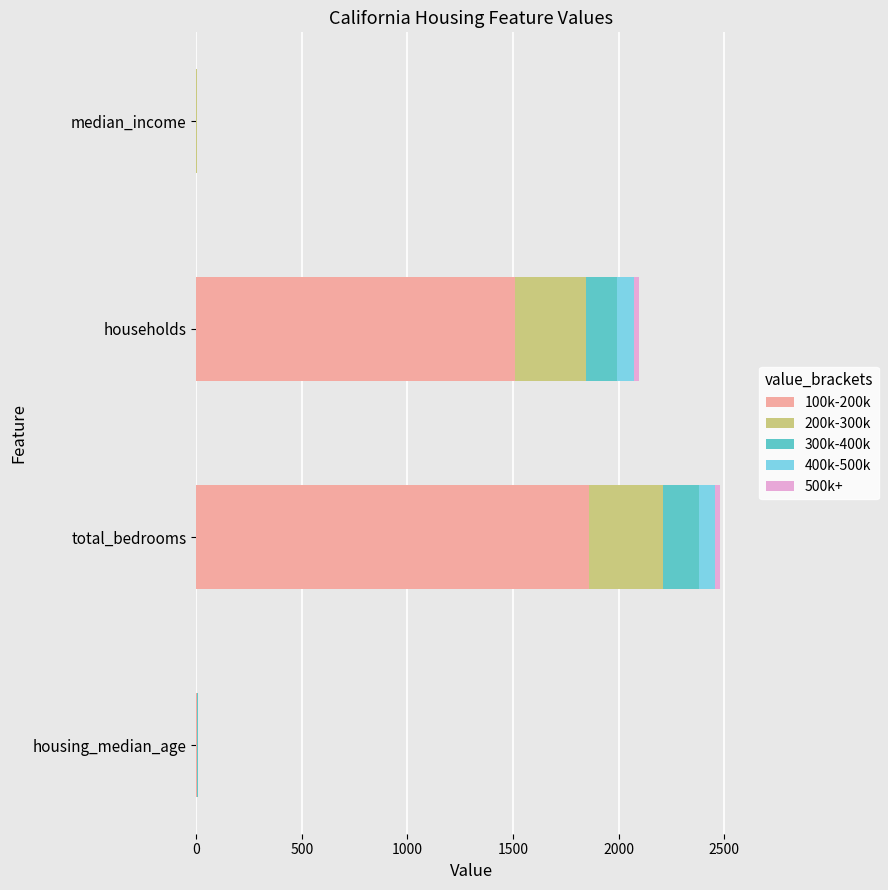

Which category has the highest value in the 100k-200k series?

total_bedrooms